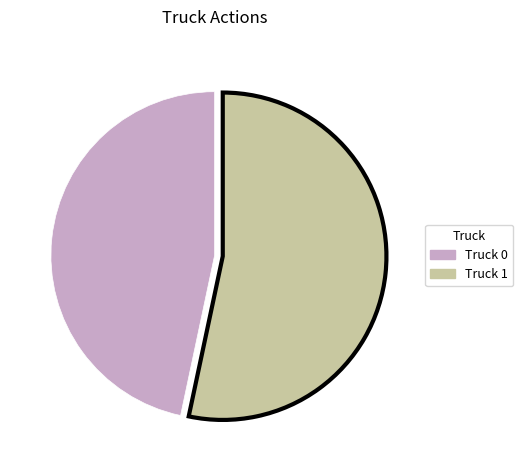

What is the ratio of the value at Truck 1 to the value at Truck 0?

1.1